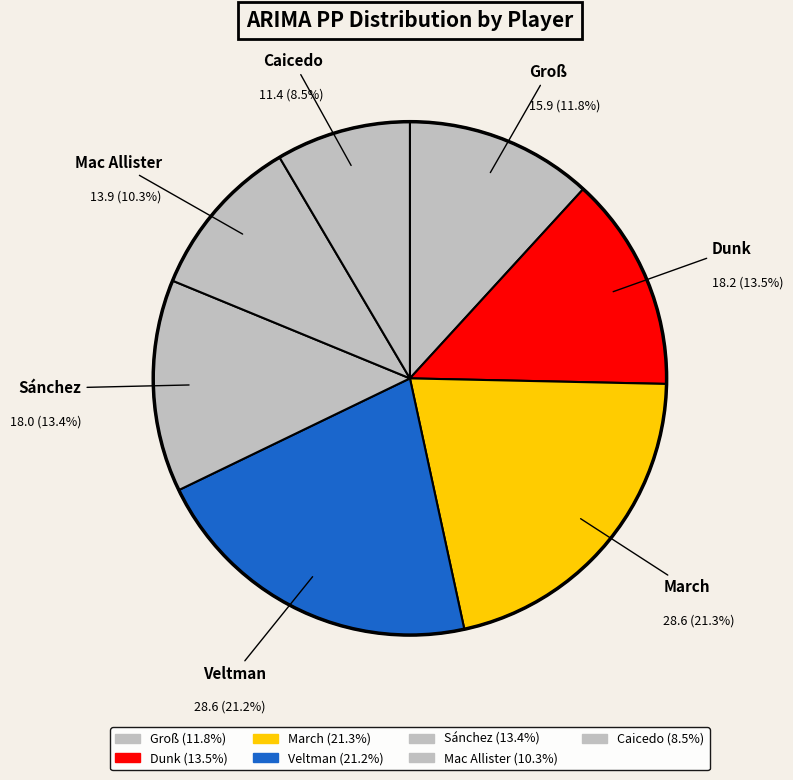

What percentage is the March slice, to the nearest percent?

21%